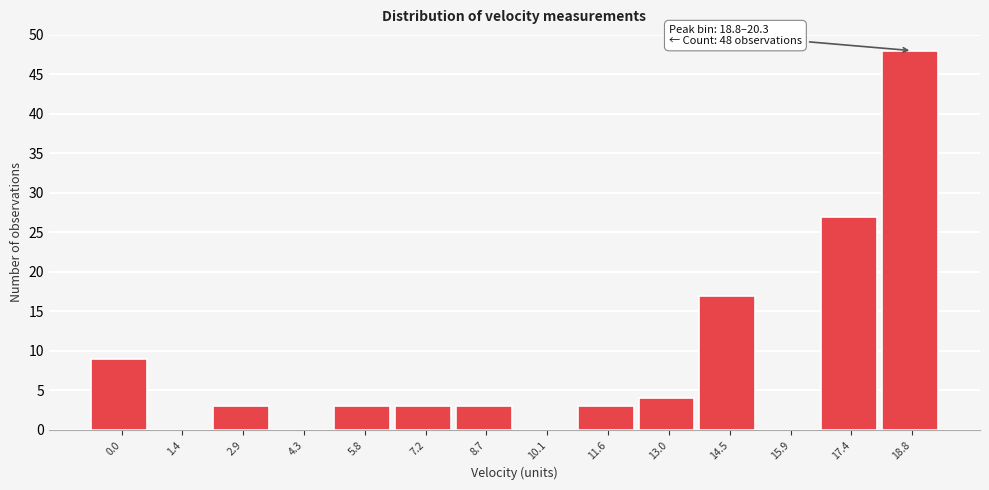

Reading left to right, extract all data points from this chart.

0.0=9	1.4=0	2.9=3	4.3=0	5.8=3	7.2=3	8.7=3	10.1=0	11.6=3	13.0=4	14.5=17	15.9=0	17.4=27	18.8=48